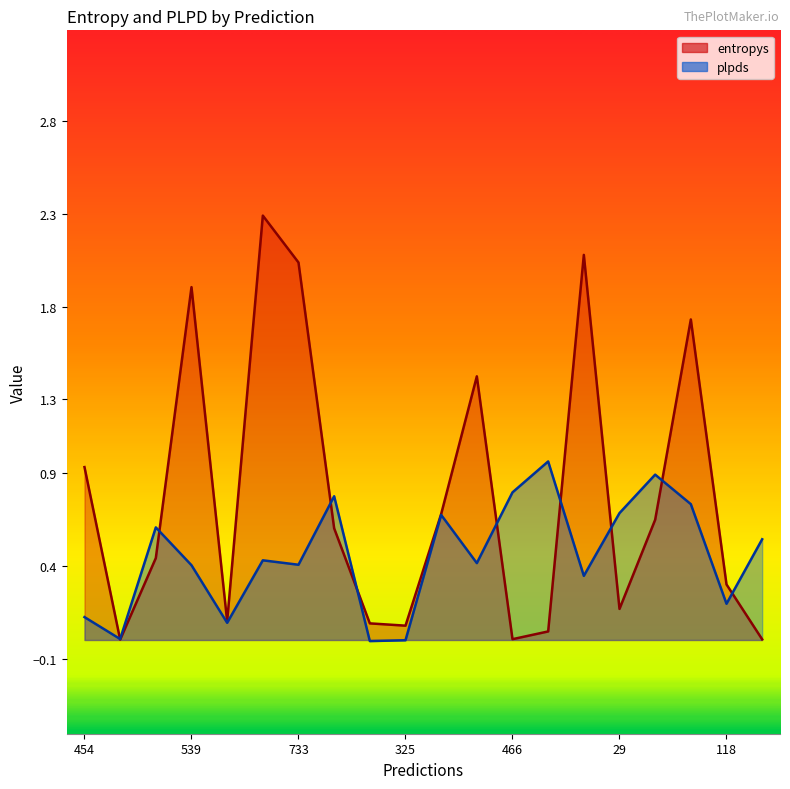

List the series in order of their peak value, highest first.

entropys, plpds